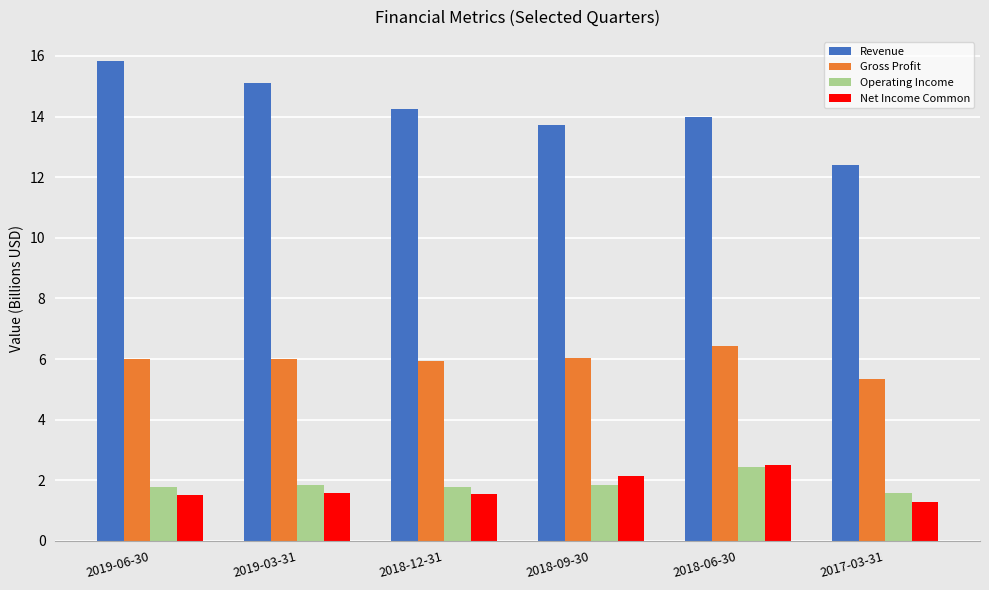

What is the difference between the Net Income Common values at 2019-03-31 and 2019-06-30?

0.1